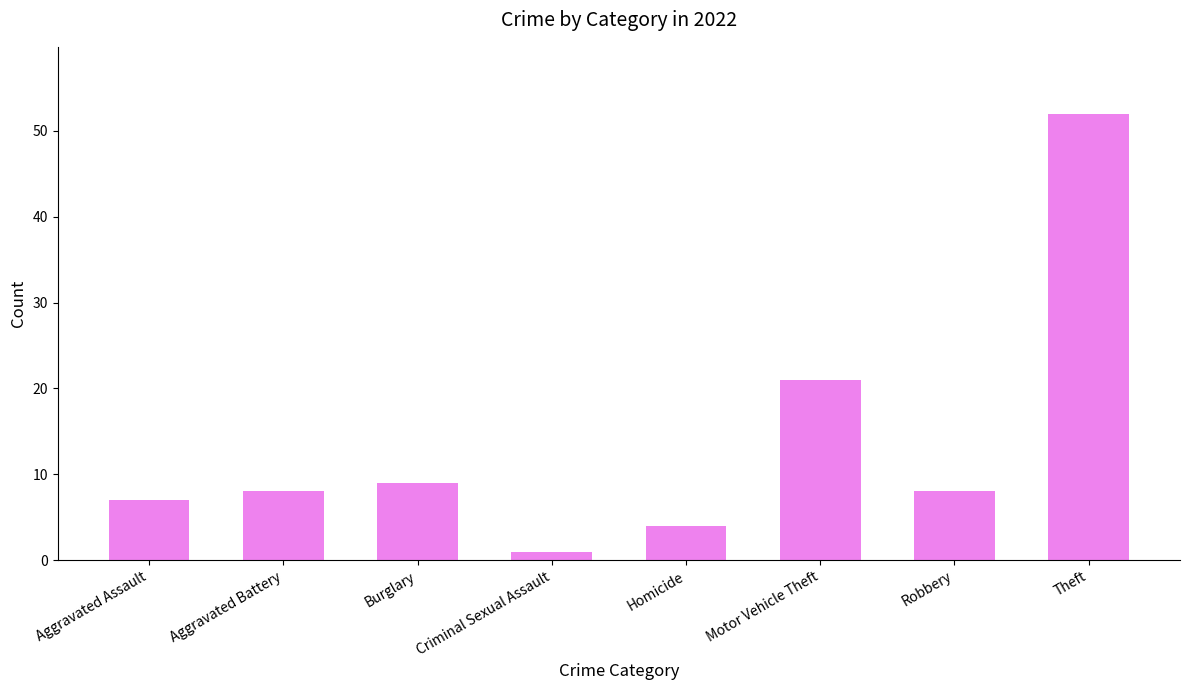

What is the ratio of the value at Aggravated Assault to the value at Criminal Sexual Assault?

7.0